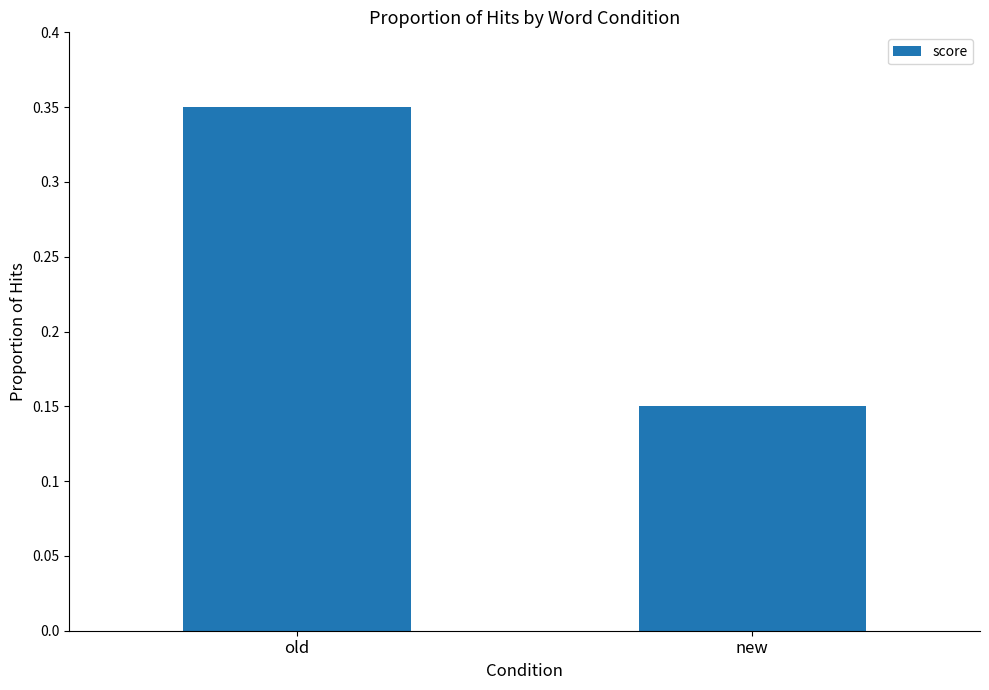

What is the sum of all values?

0.5